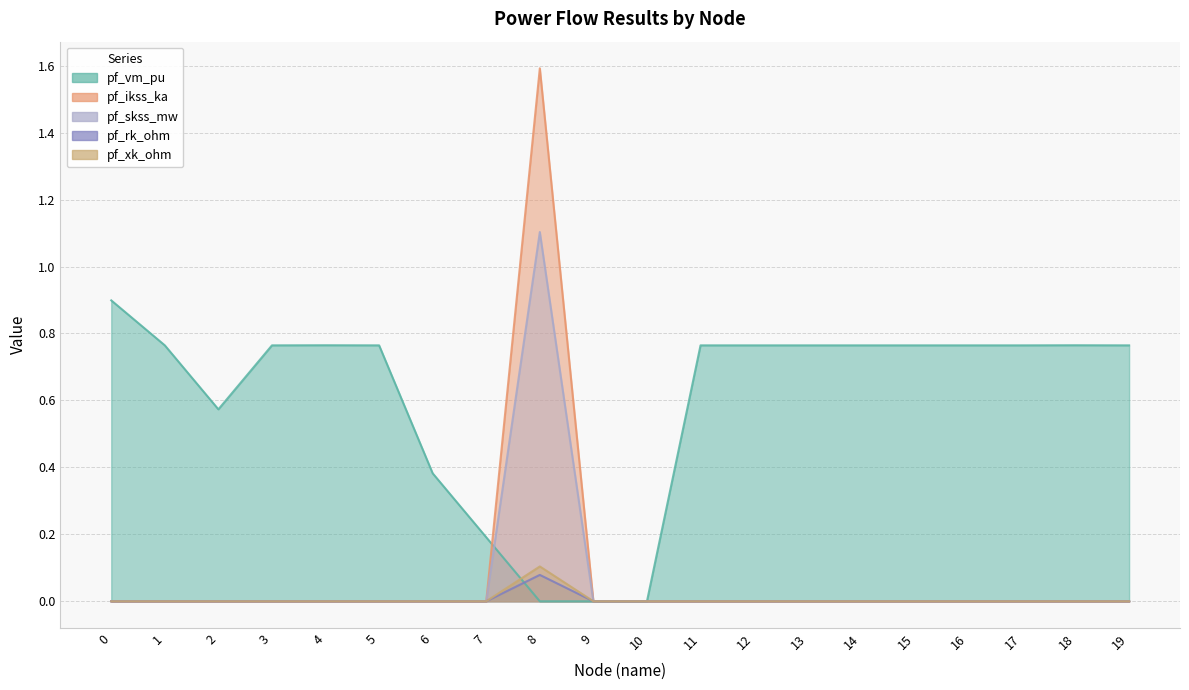

How many values in pf_xk_ohm are above zero?

1